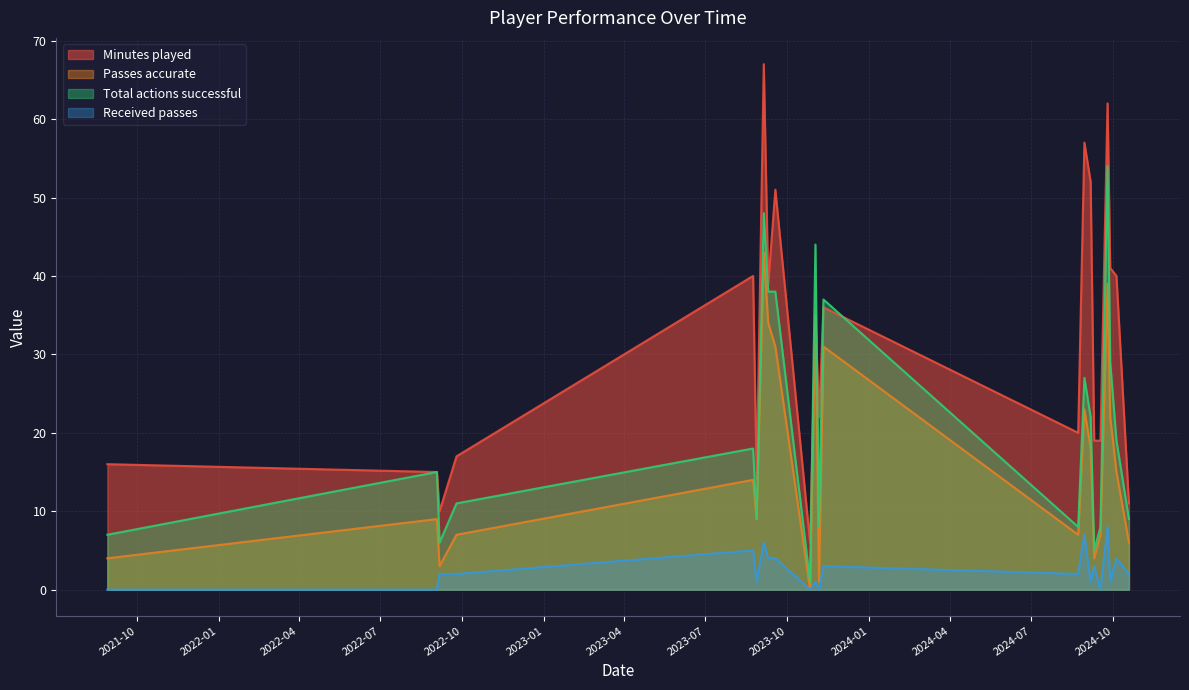

What is the difference between the maximum and second lowest values in the Received passes series?

8